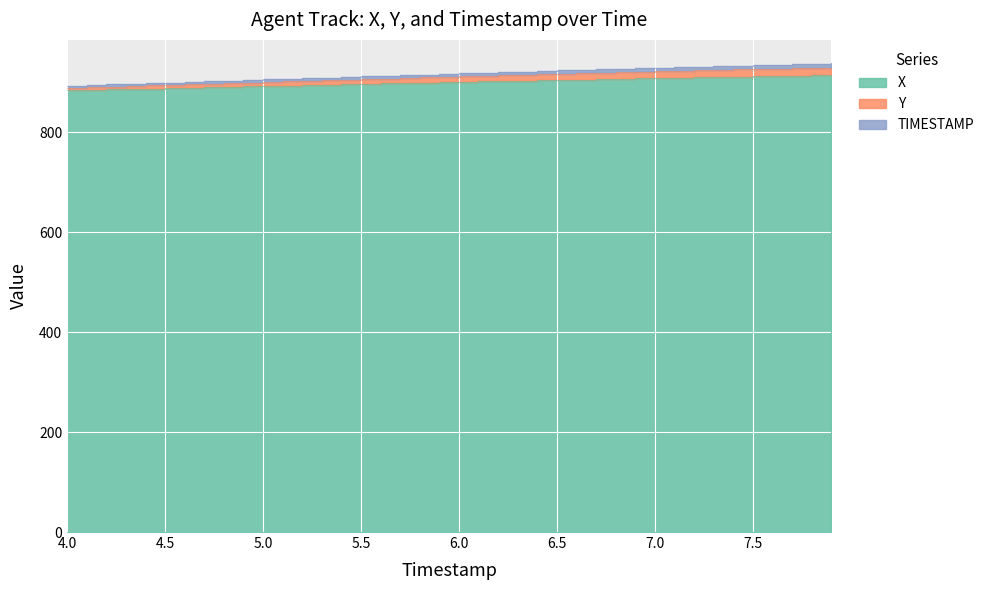

What is the highest value of the X series?

914.2